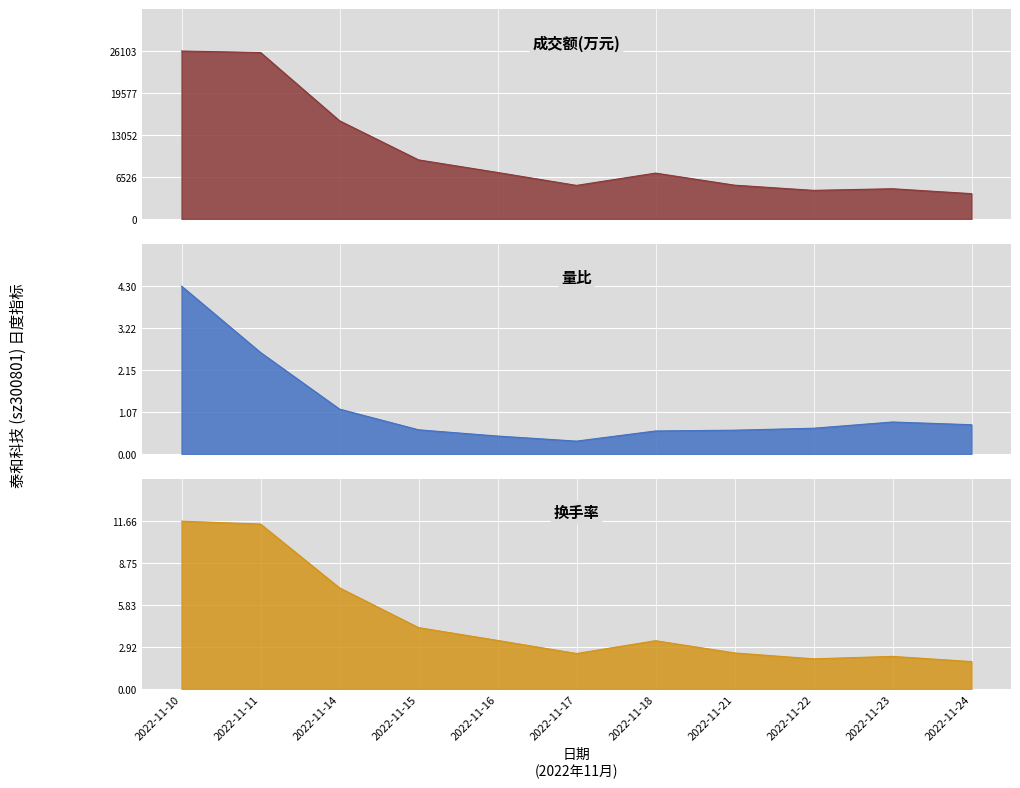

What is the difference between the maximum and minimum values in the 量比 series?

4.0